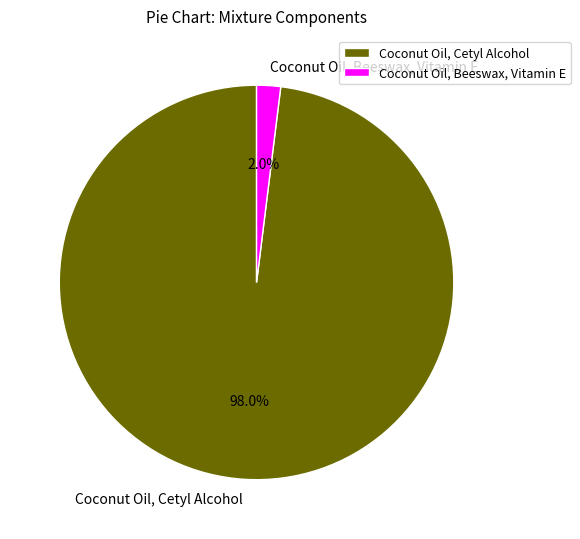

Count the number of slices in the pie.

2